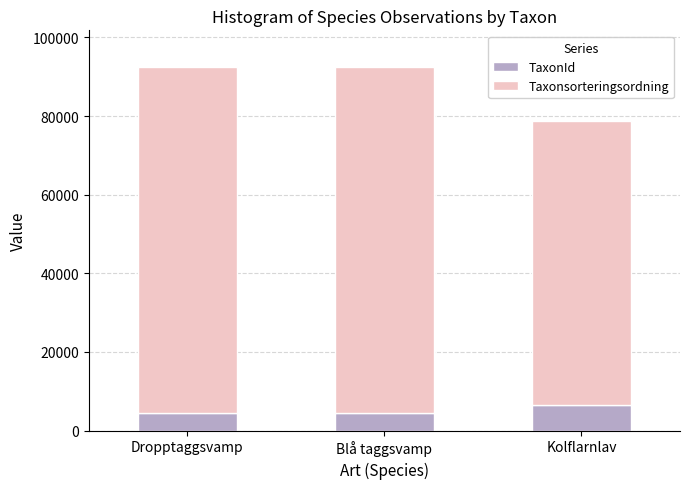

What is the difference between the maximum and minimum values in the TaxonId series?

2084